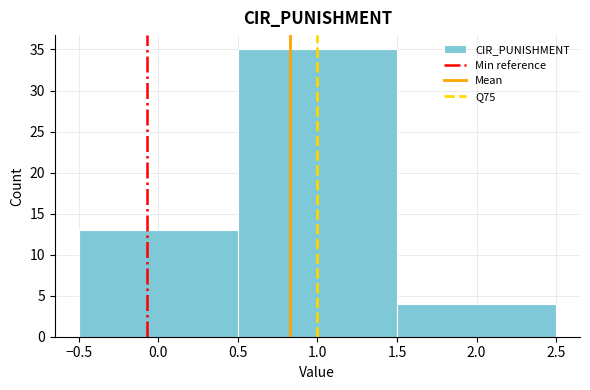

How tall is the bar that spans 0.5 to 1.5 on the x-axis? The values are not printed on the chart, so give them approximately, as read against the axis.

35